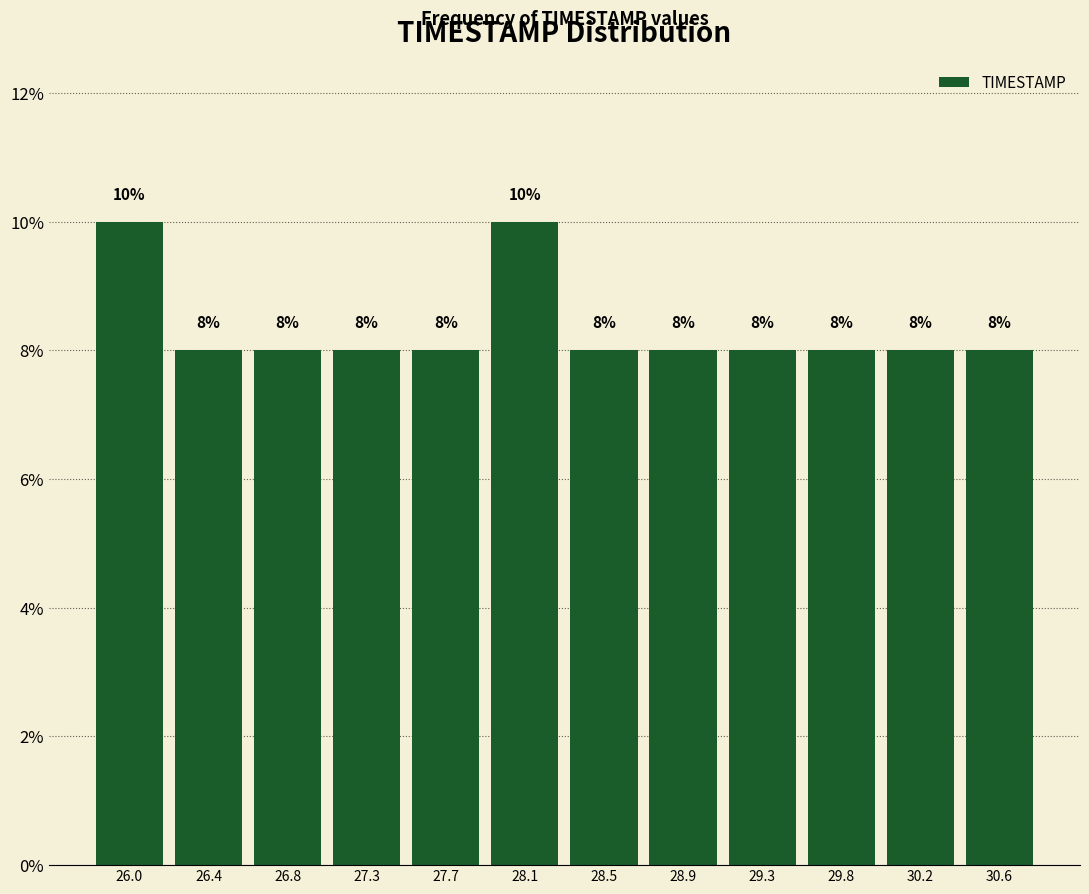

Reading left to right, extract all data points from this chart.

10	8	8	8	8	10	8	8	8	8	8	8